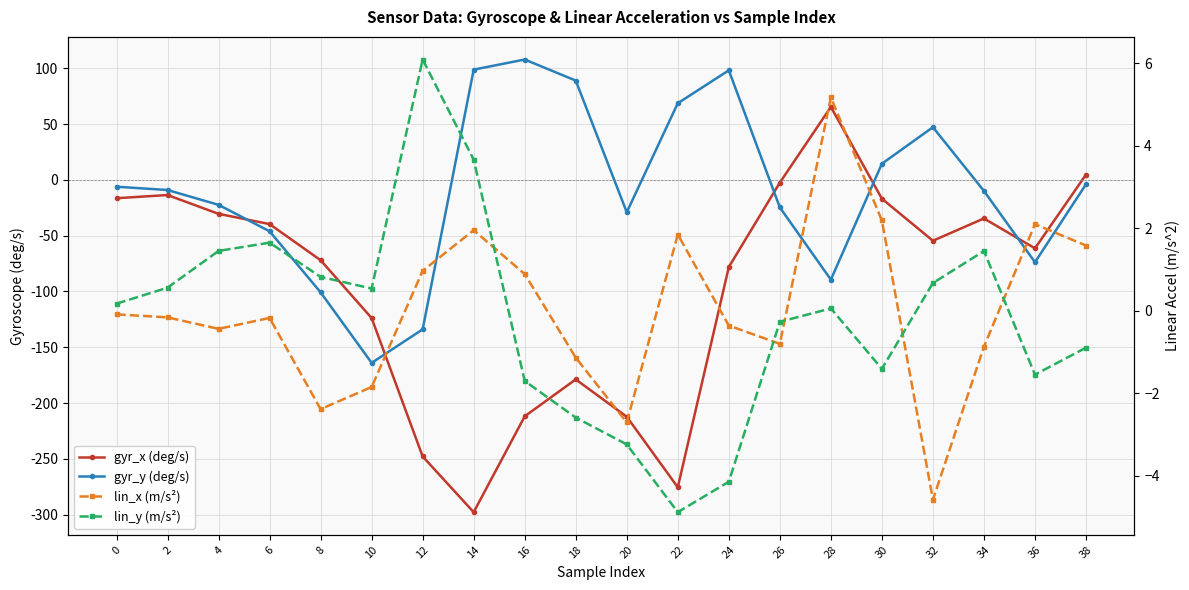

True or false: lin_y (m/s²) and lin_x (m/s²) intersect in this chart.

True